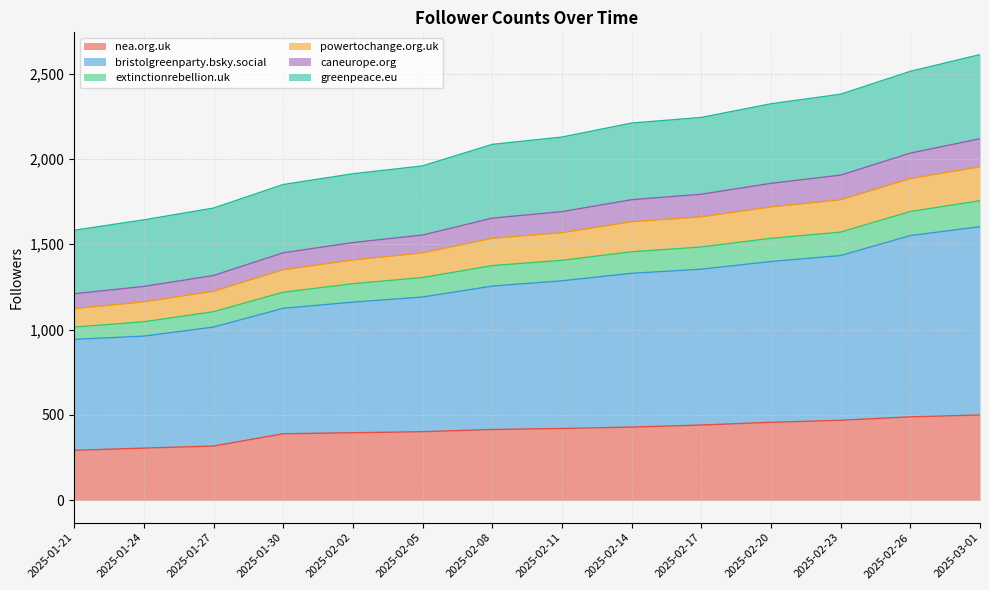

How many values in the caneurope.org series exceed 1691?

6